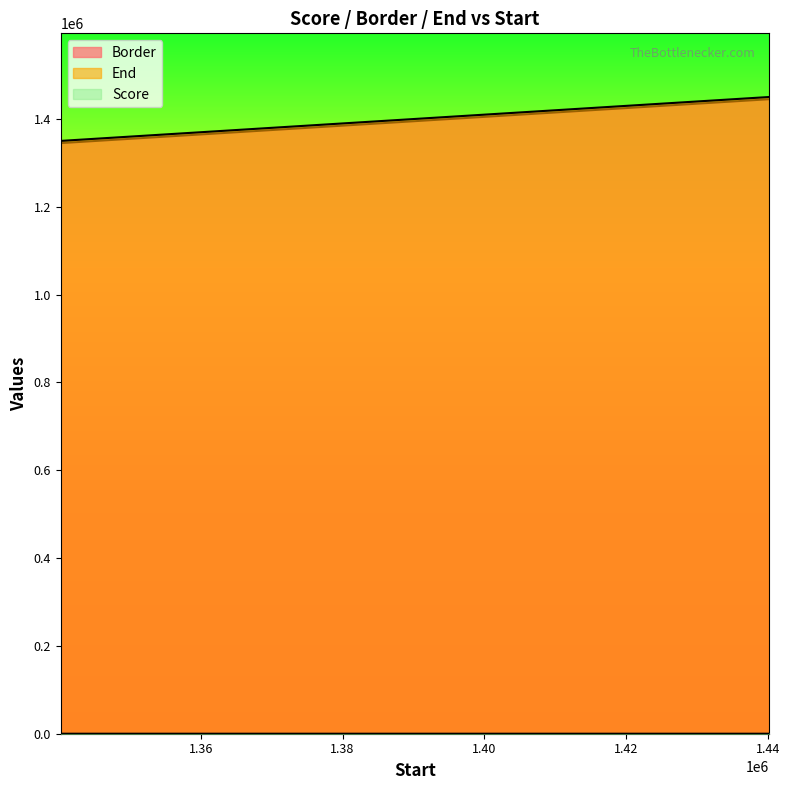

Where is End nearest to the value 1400209?

1350209.01